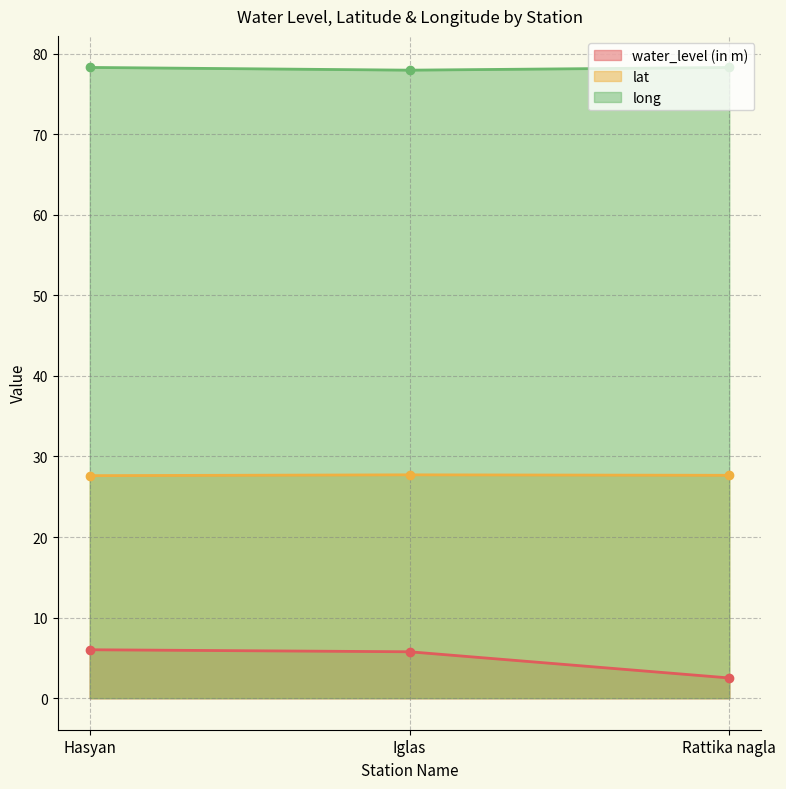

Rank the series at Hasyan from lowest to highest value.

water_level (in m), lat, long